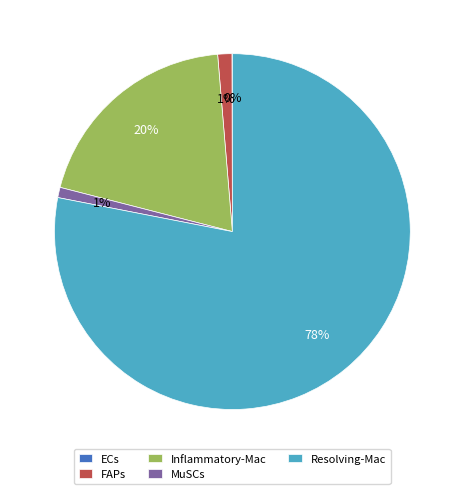

Does any single category account for the majority?

Yes